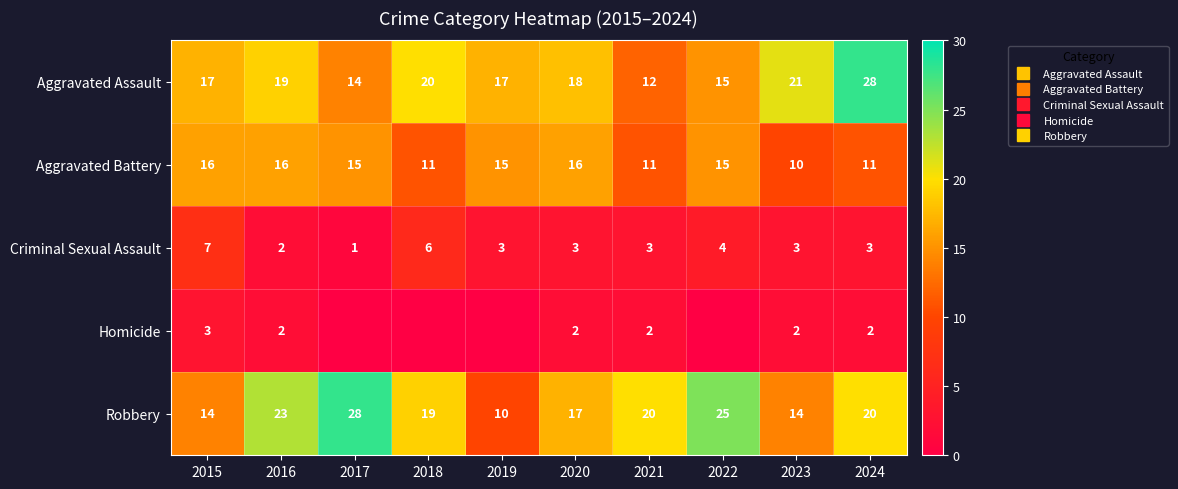

Which series has the widest spread of values?

Robbery